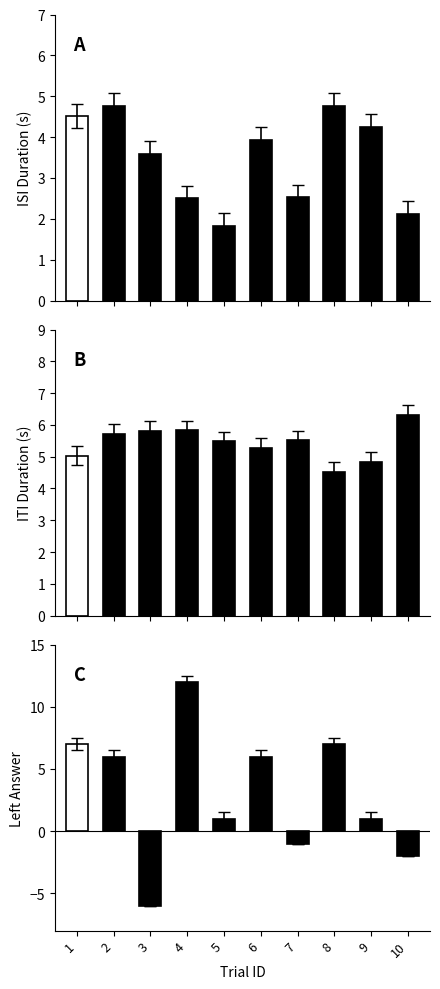

Is it true that isiDuration equals 2.1 at 10?

True